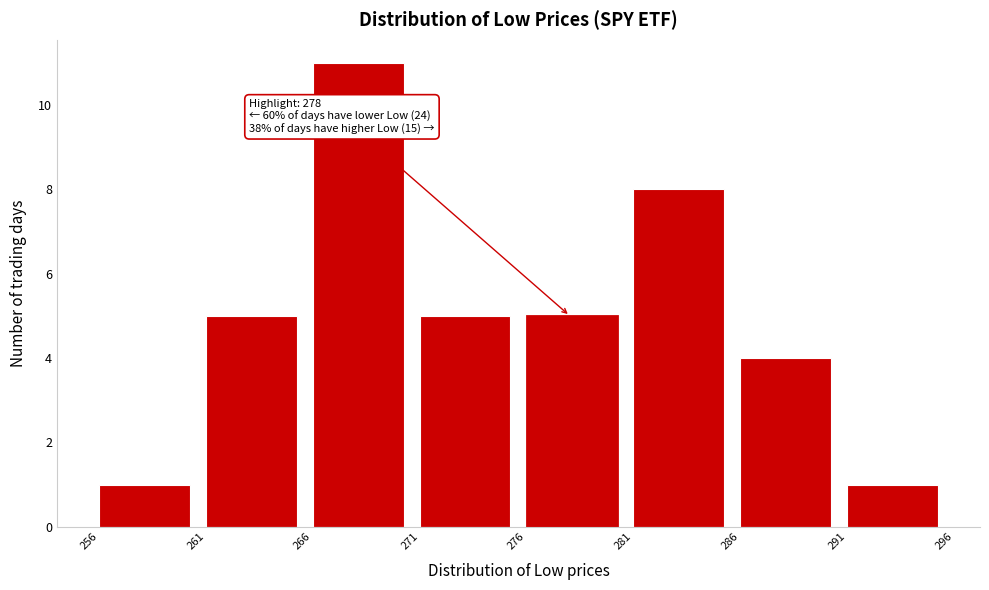

Over which range of the x-axis is the bar tallest?

266 to 271